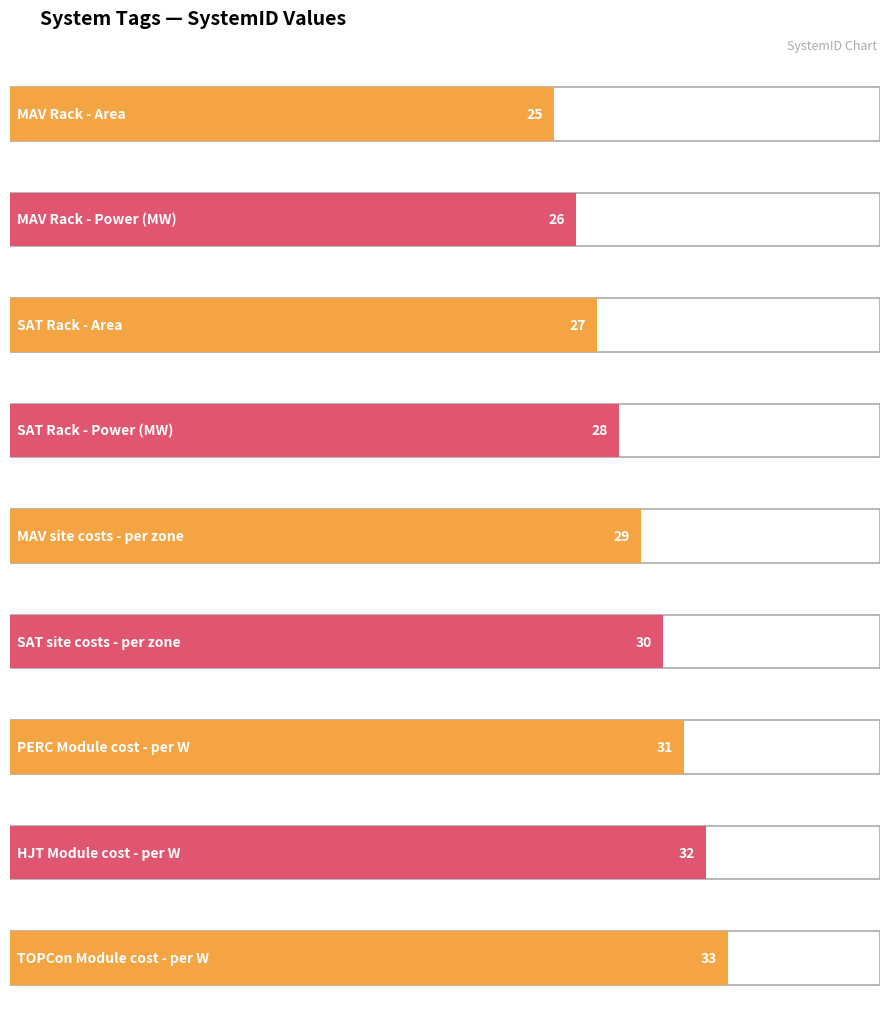

The value at MS is 29. True or false?

True